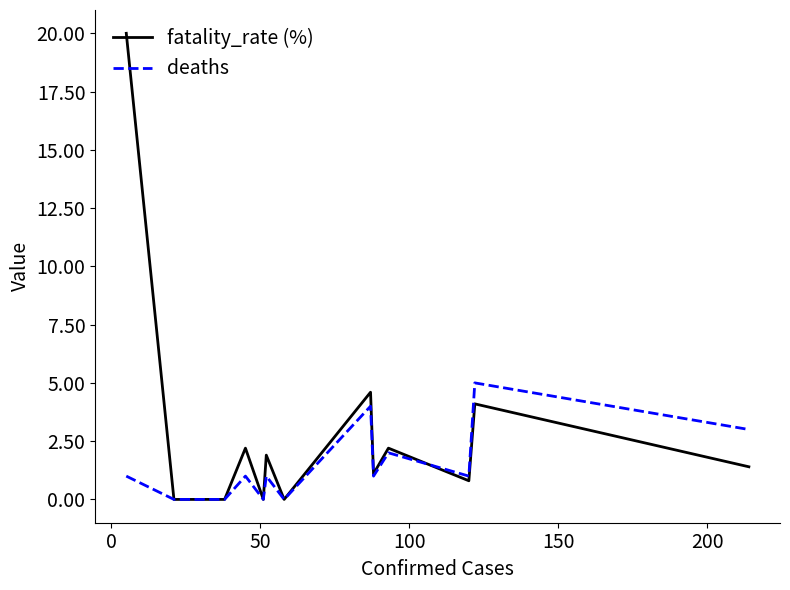

Which series has the largest total across all categories?

fatality_rate (%)